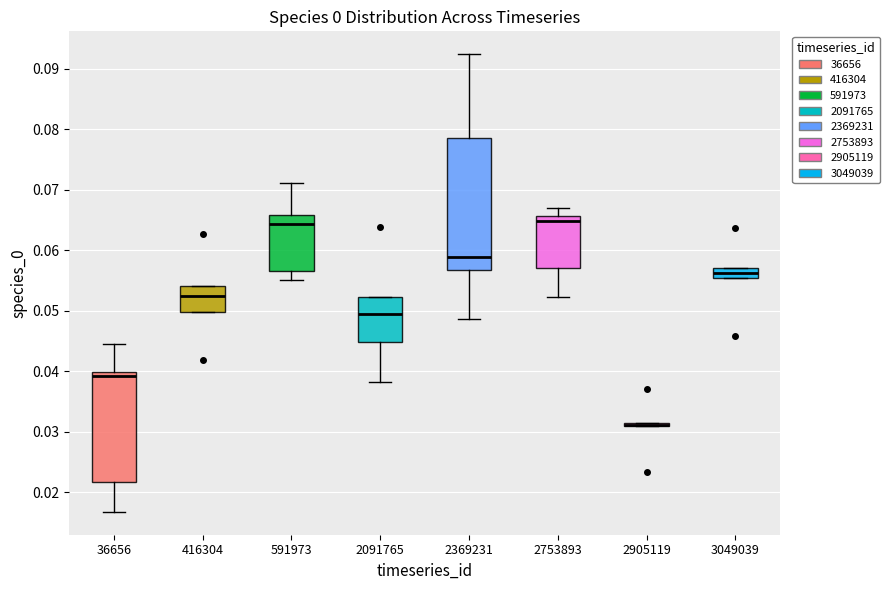

Comparing the boxes themselves (not the whiskers), which one is the tallest?

2369231